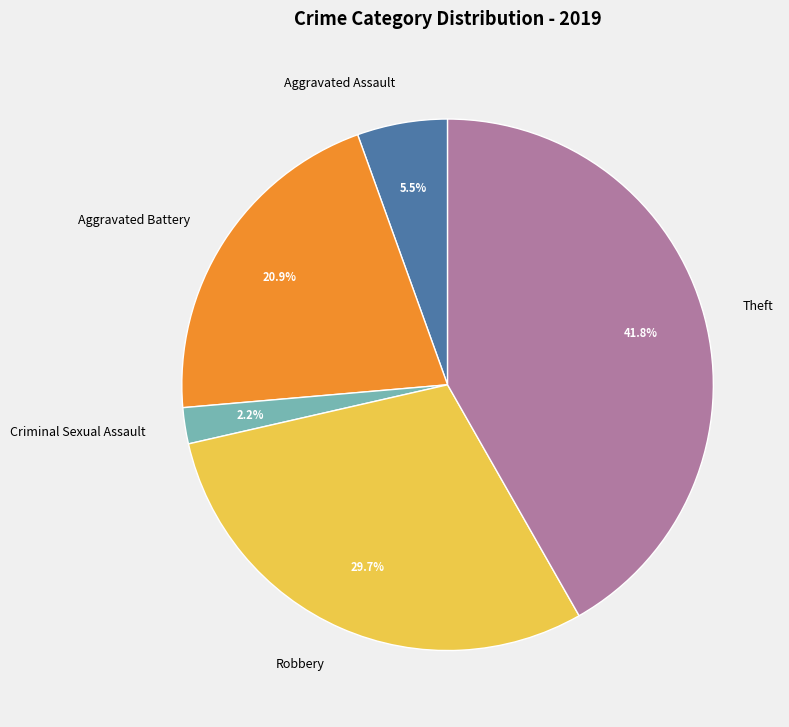

Between Robbery and Theft, which is larger?

Theft